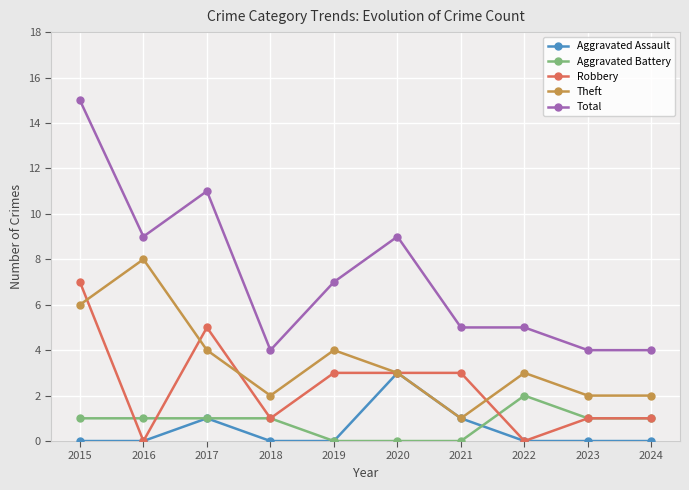

The value of Robbery at 2021 is 4. True or false?

False